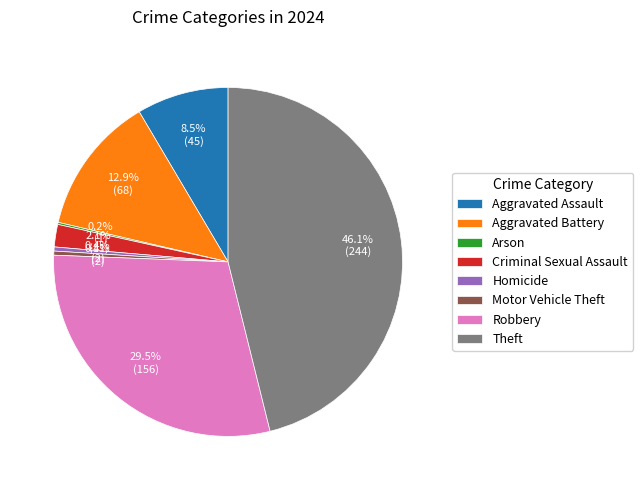

Is there a majority slice in this chart?

No